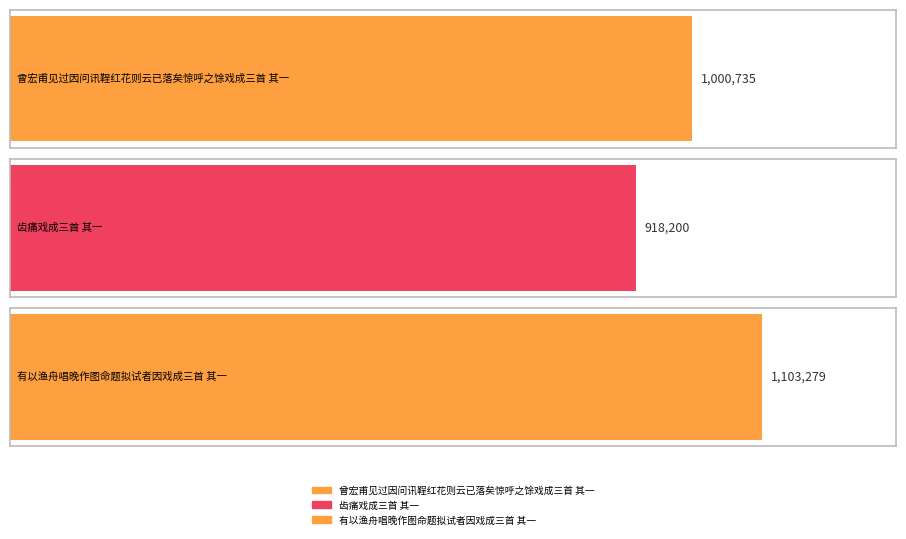

The chart shows a value of 1265614 at 齿痛戏成三首 其一. True or false?

False